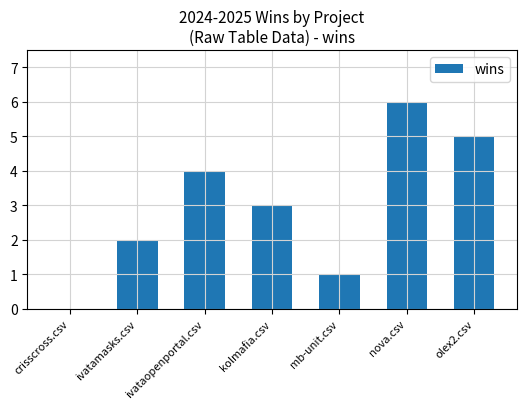

What is the sum of all values?

21